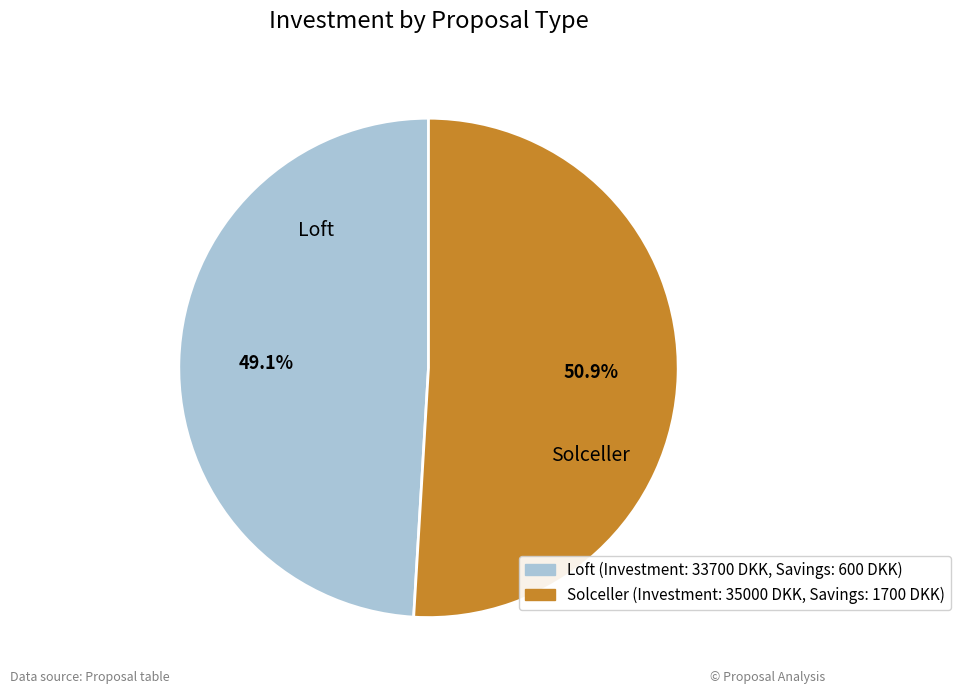

Approximately how many times larger is the value at Solceller compared to Loft?

1.0